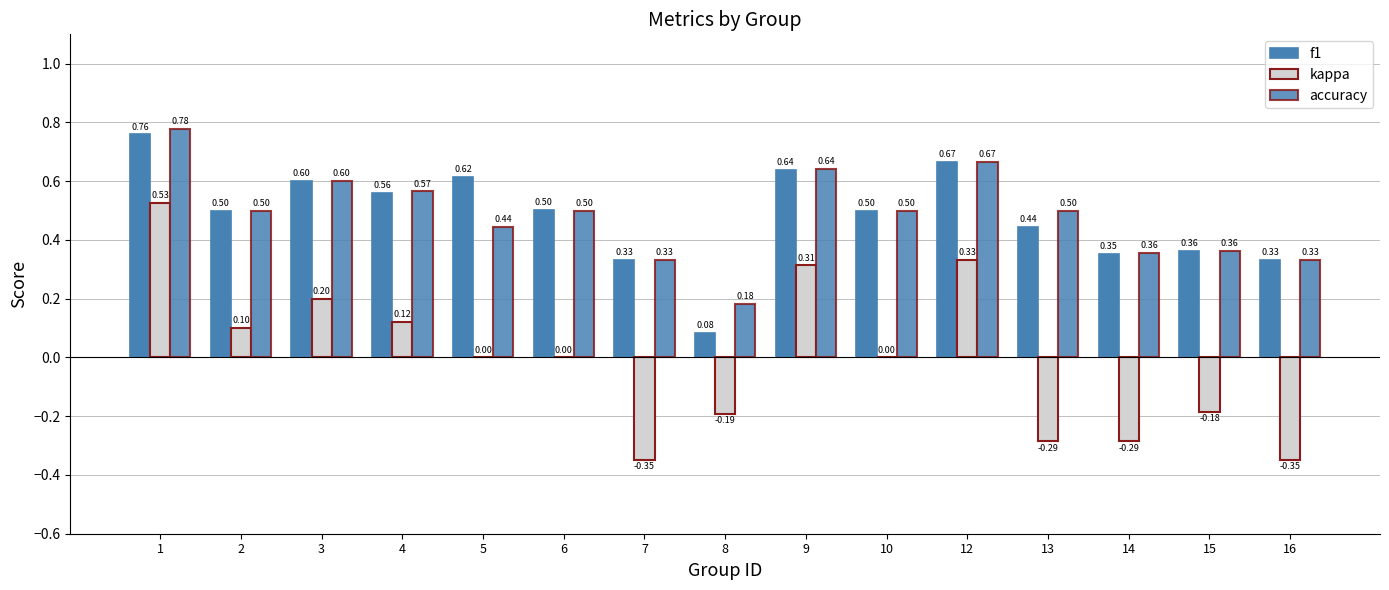

The kappa series shows 0.1 at 9. True or false?

False